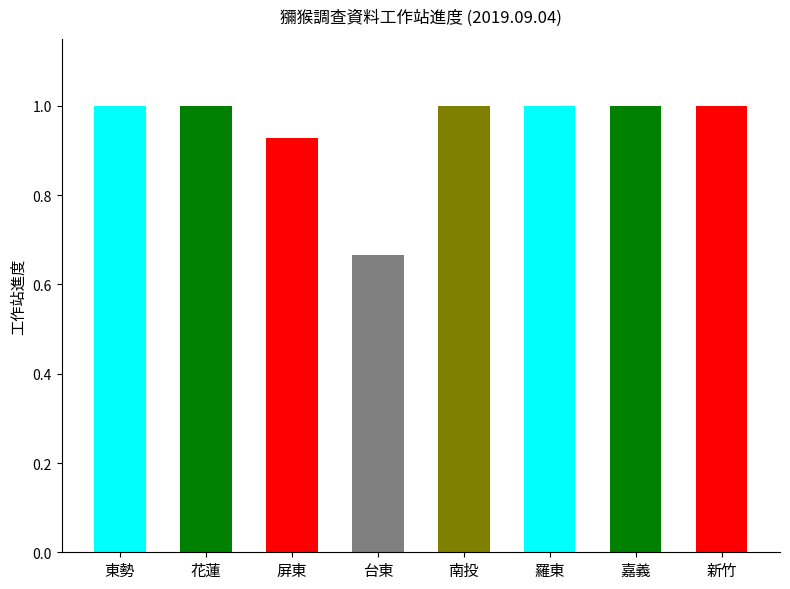

Read the value at 新竹.

1.0